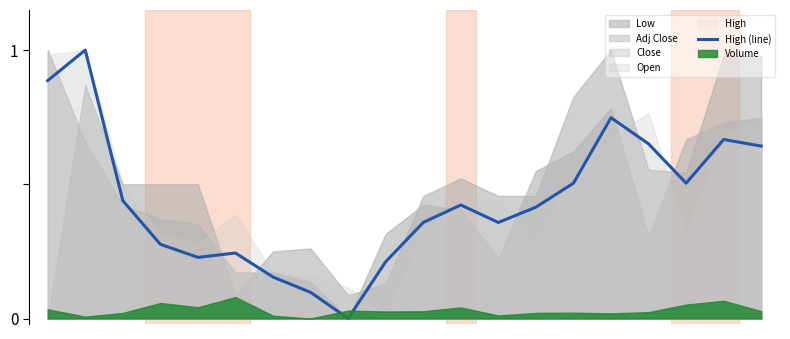

At which category does the data reach its first local valley?

4